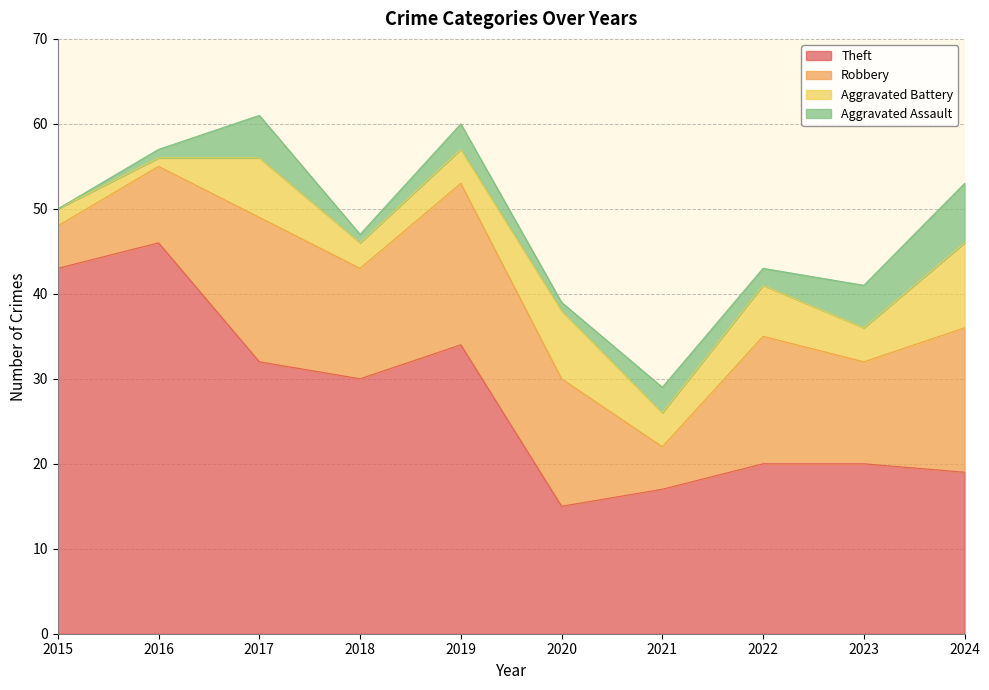

What is the maximum value for Theft?

46